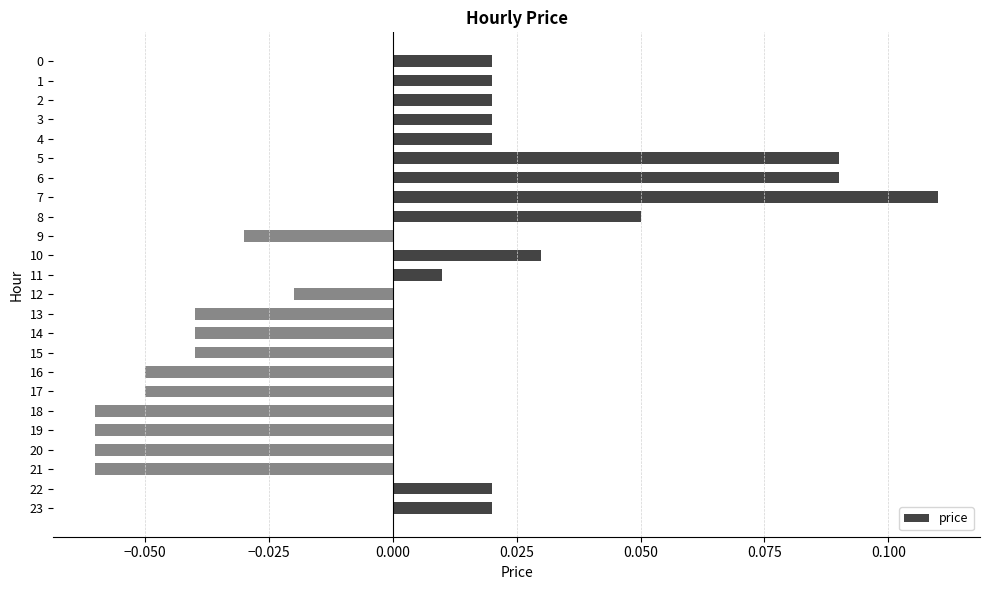

Between 10 and 0, which is larger?

10